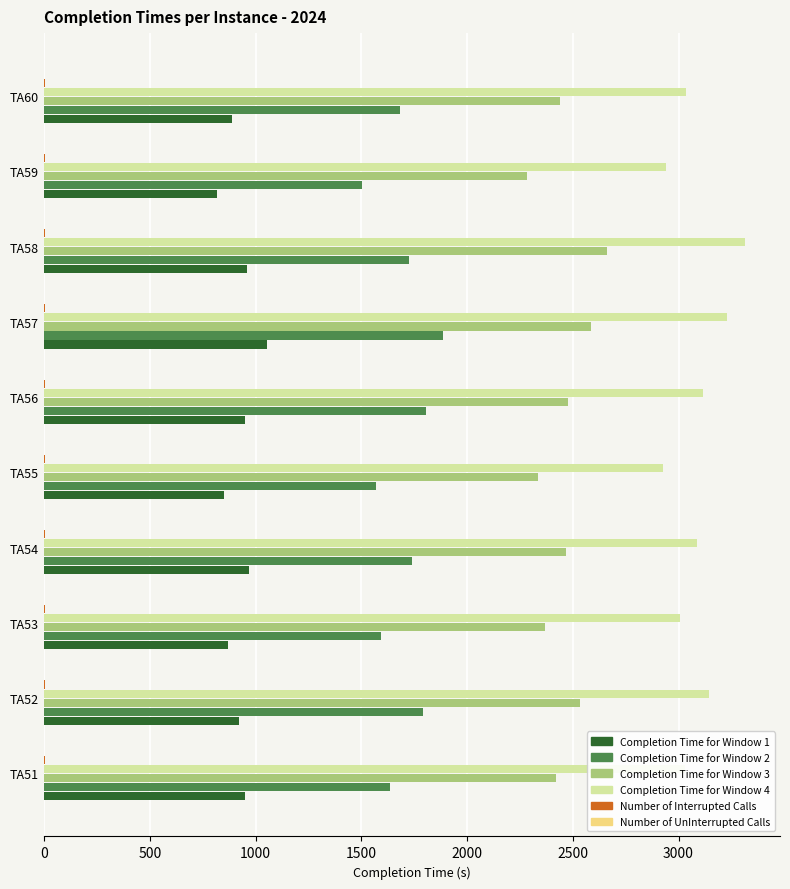

Which series has the largest total across all categories?

Completion Time for Window 4